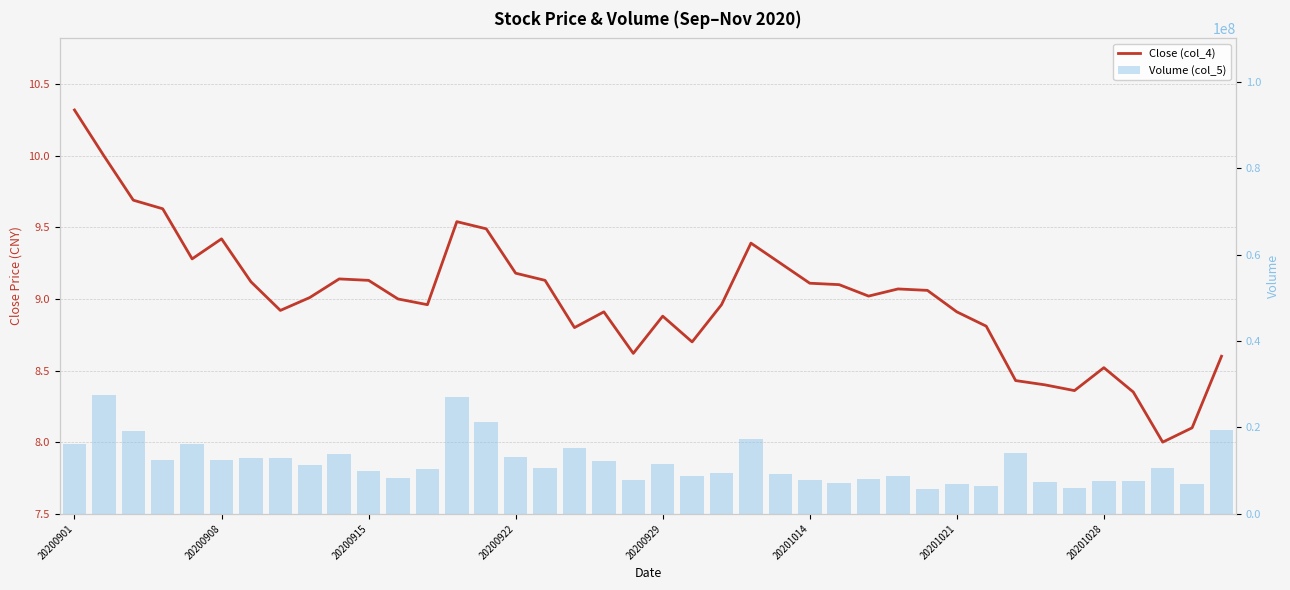

What is the minimum value shown in the chart?

8.0